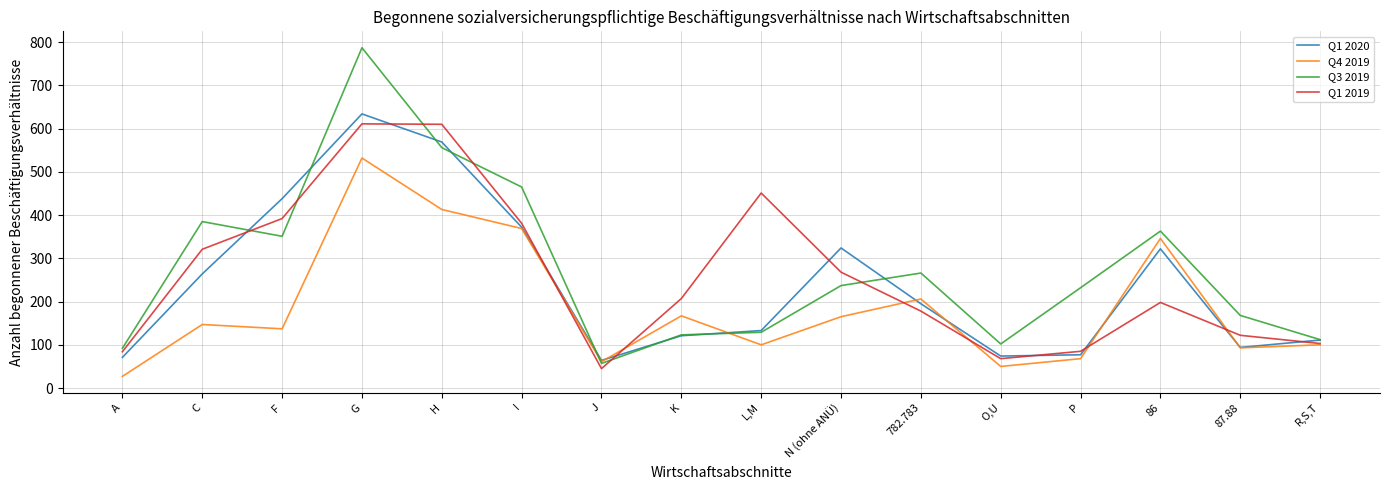

Which category has the lowest value across all series?

A